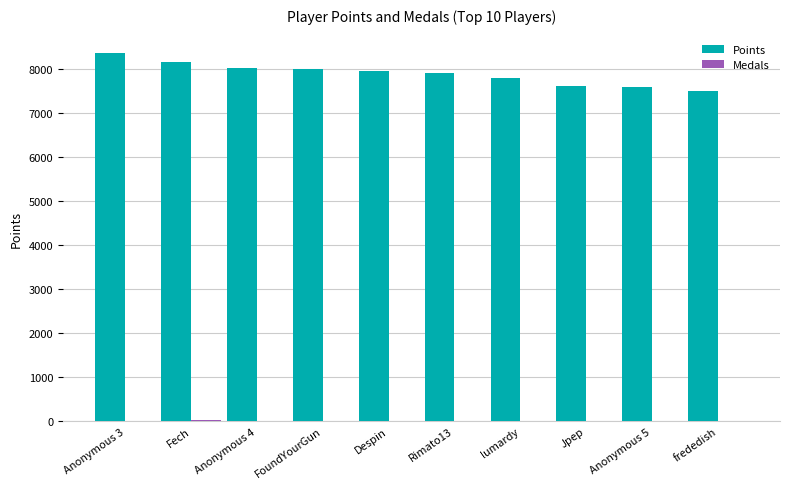

At which label does Points reach its peak?

Anonymous 3